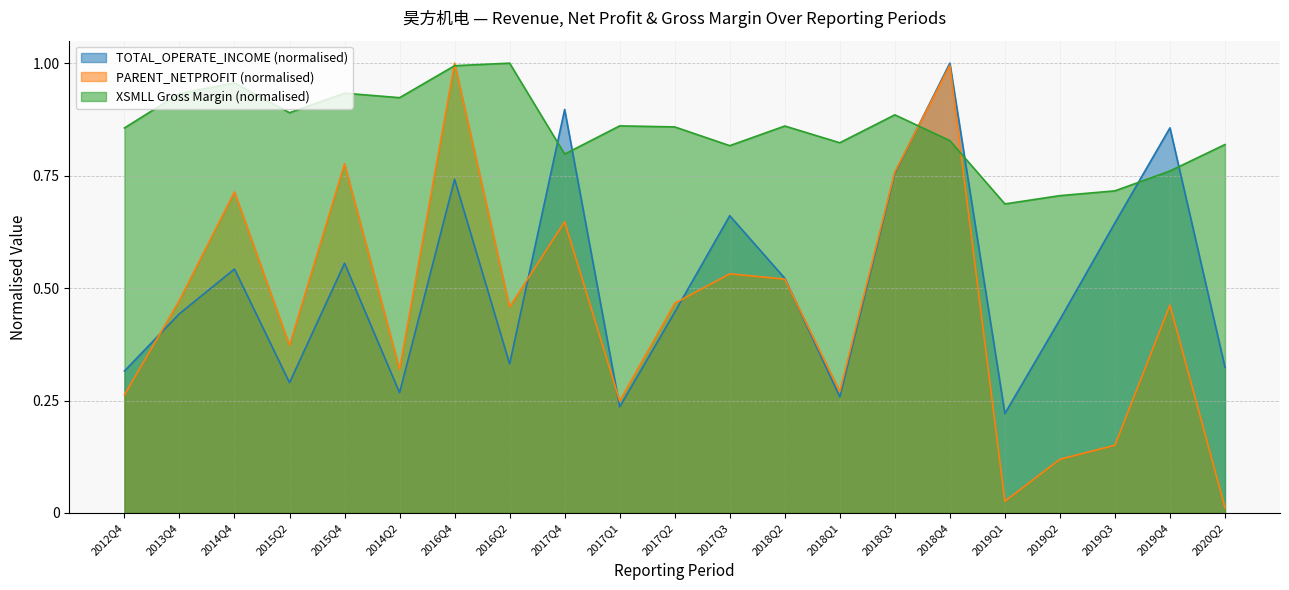

What are all the series names shown in the legend?

TOTAL_OPERATE_INCOME (normalised), PARENT_NETPROFIT (normalised), XSMLL Gross Margin (normalised)